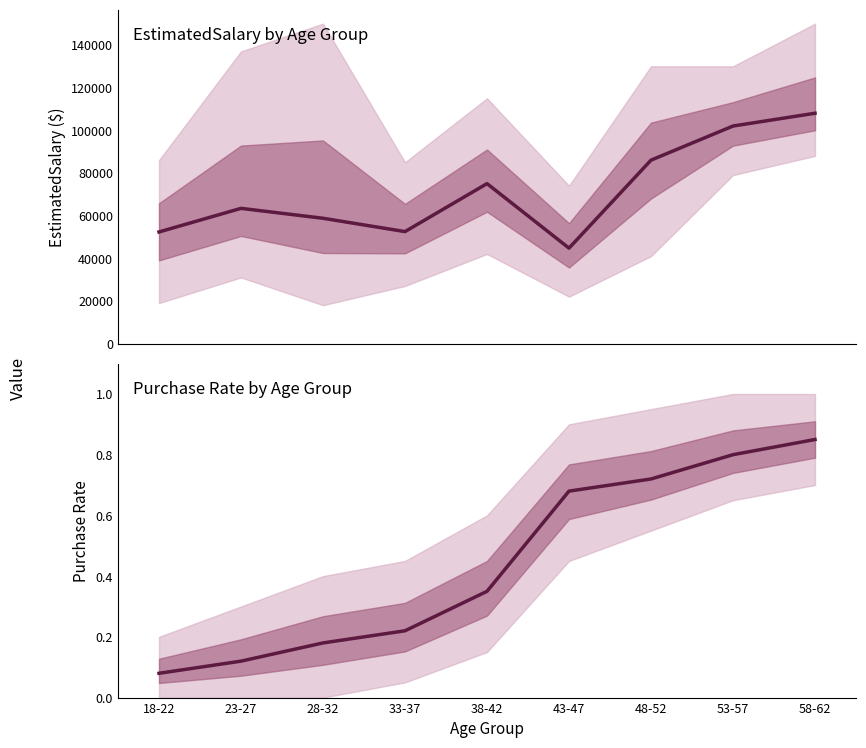

What is the sum of the Avg Purchased rate values at 23-27 and 18-22?

0.2